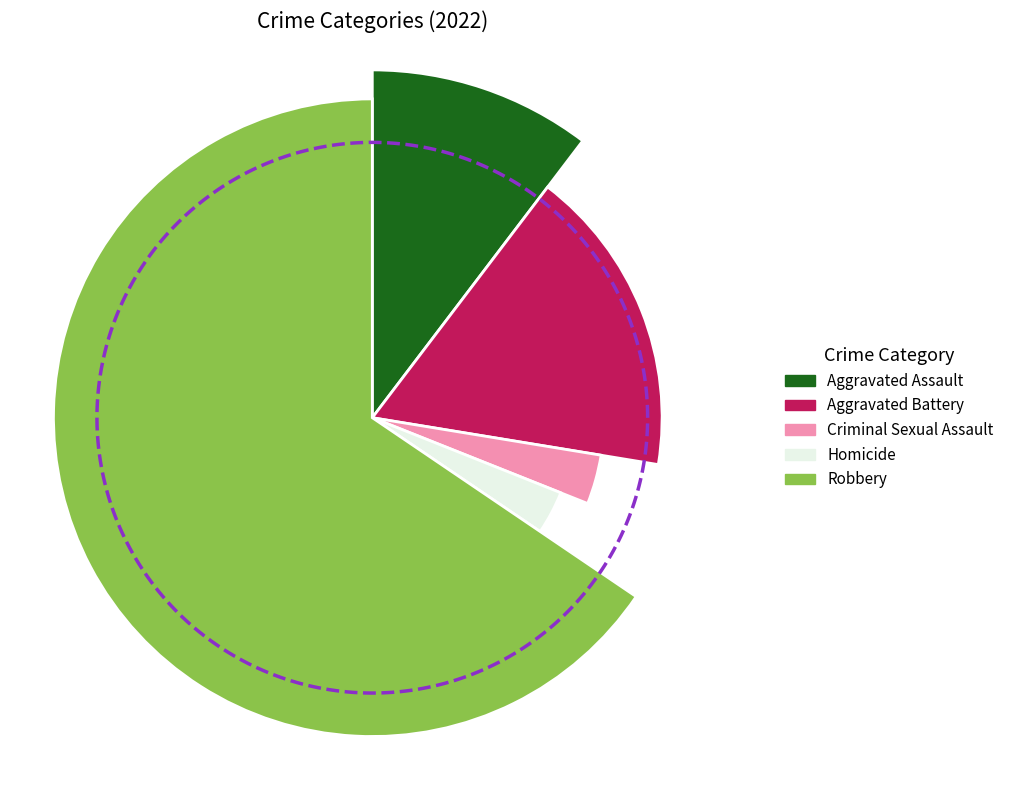

Does any single category account for the majority?

Yes